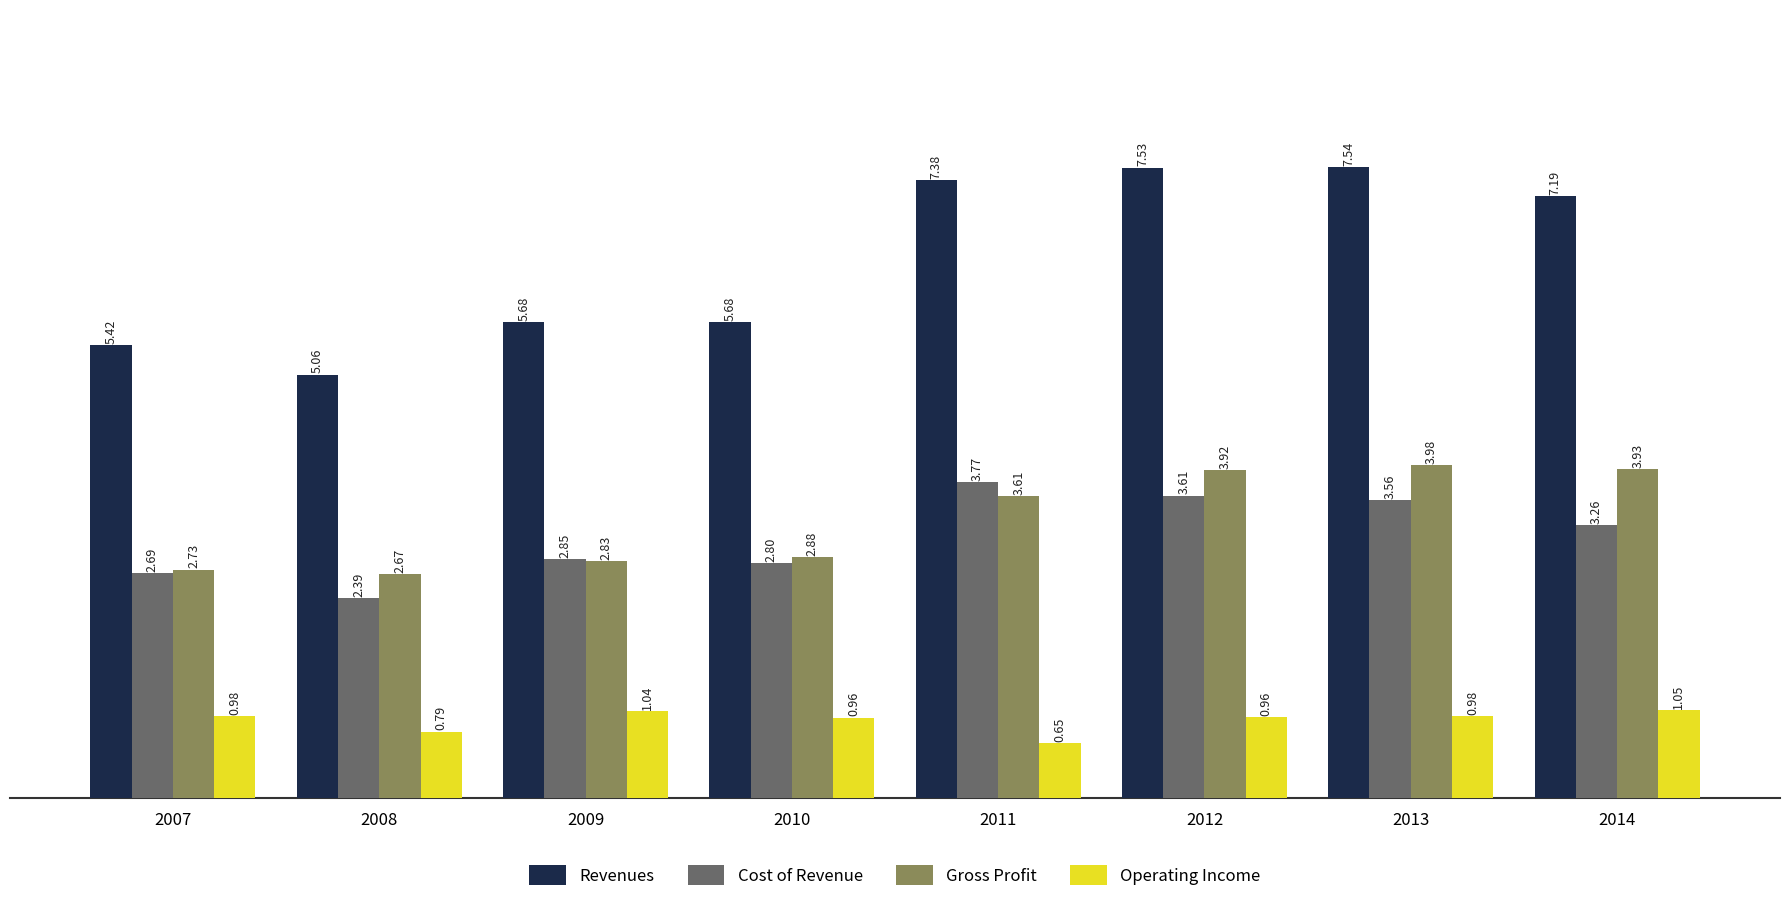

Which series has the largest total across all categories?

Revenues